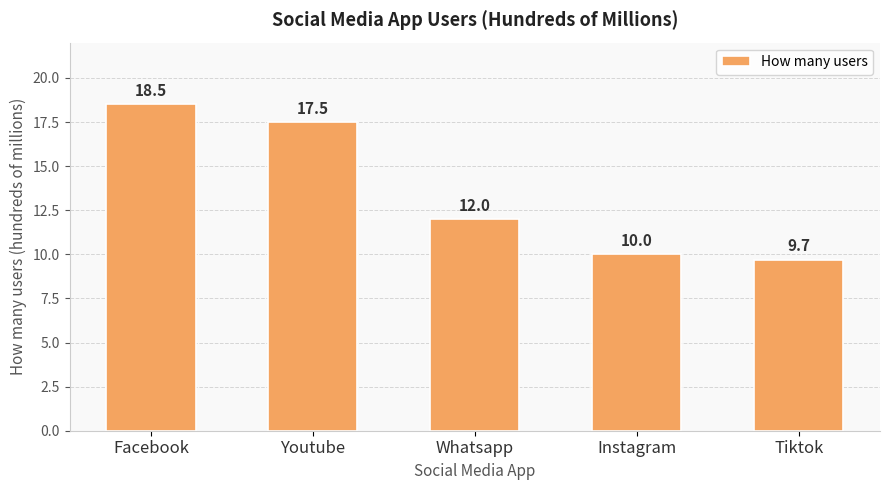

How many bars are there in total?

5